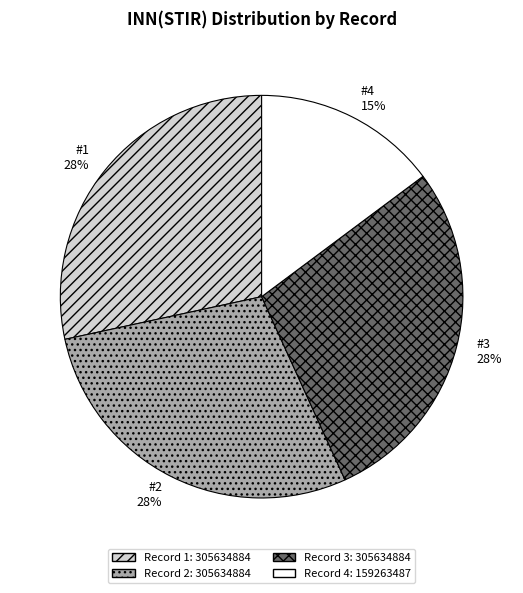

To the nearest percent, what is the average slice percentage?

25%